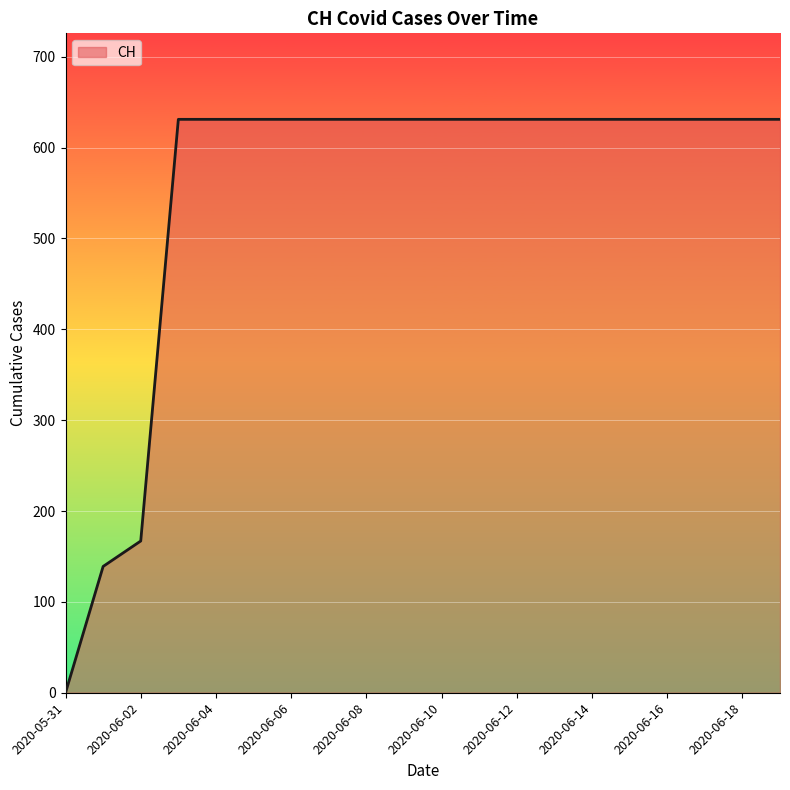

What is the difference between the maximum and minimum values?

631